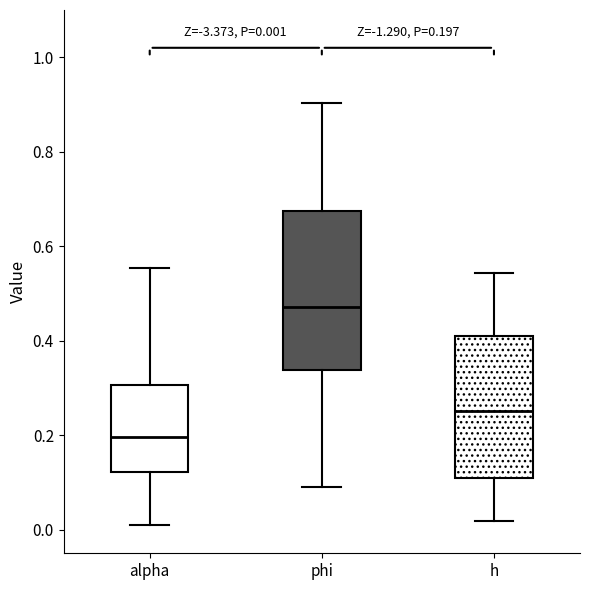

Which box has the lowest median line?

alpha